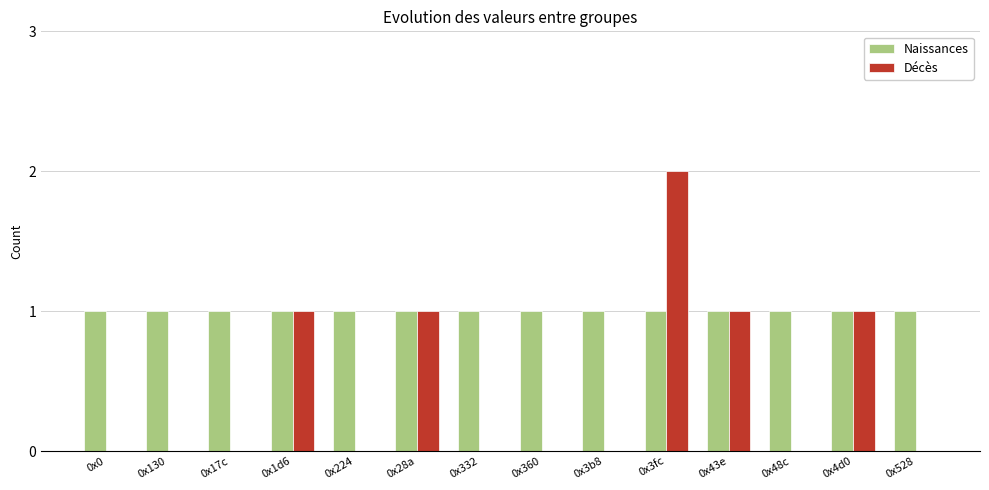

True or false: Naissances has a value of 2 at 0x360.

False